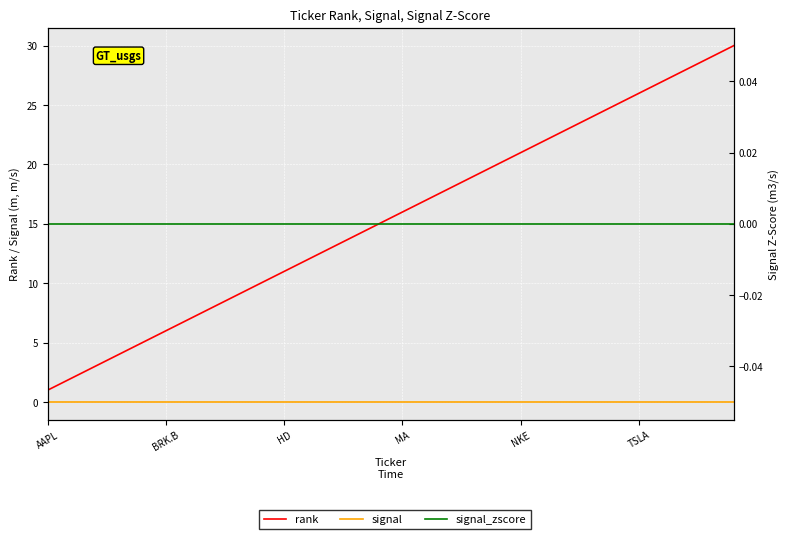

Between MA and 15, which is larger?

15